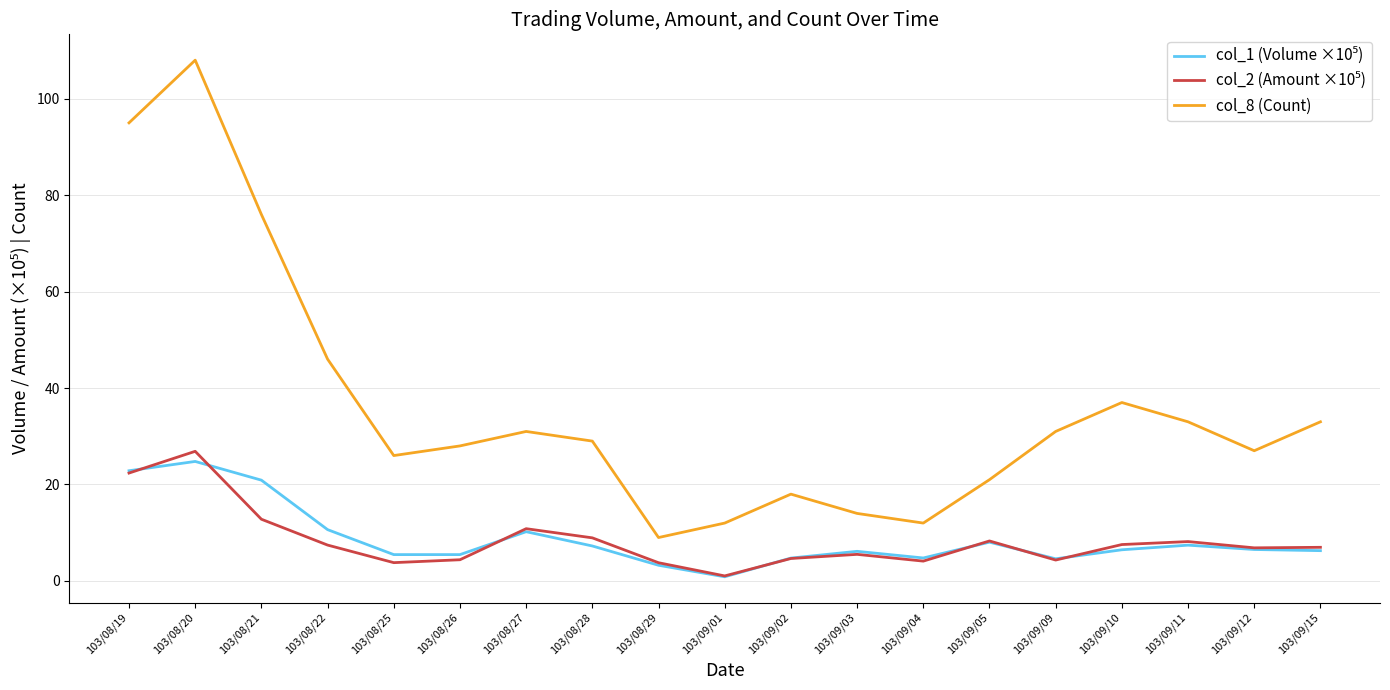

Is it true that col_8 (Count) equals 33.0 at 103/09/15?

True